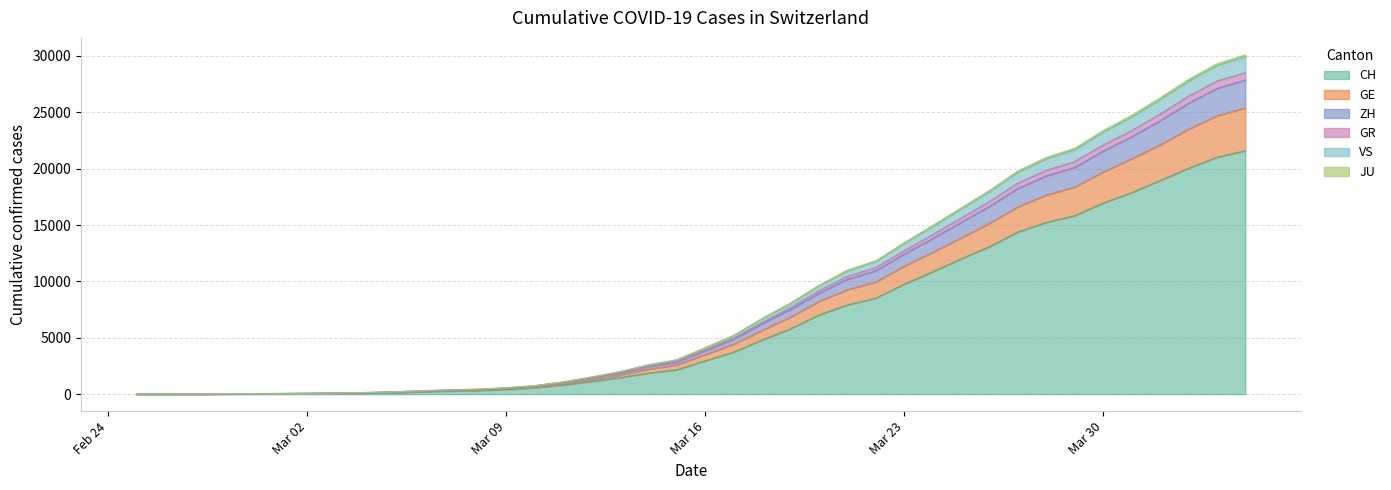

Does the chart have visible grid lines?

Yes